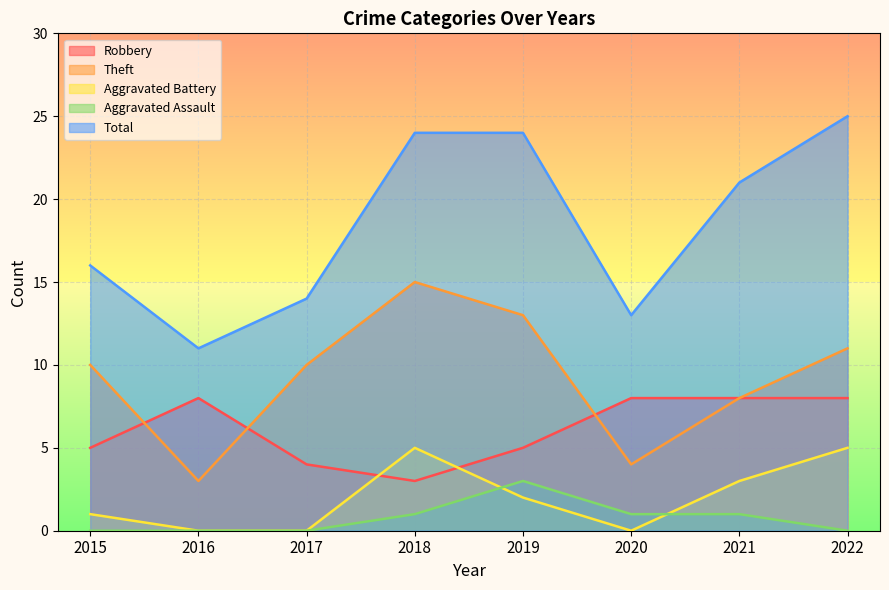

True or false: Total has a value of 14 at 2022.

False